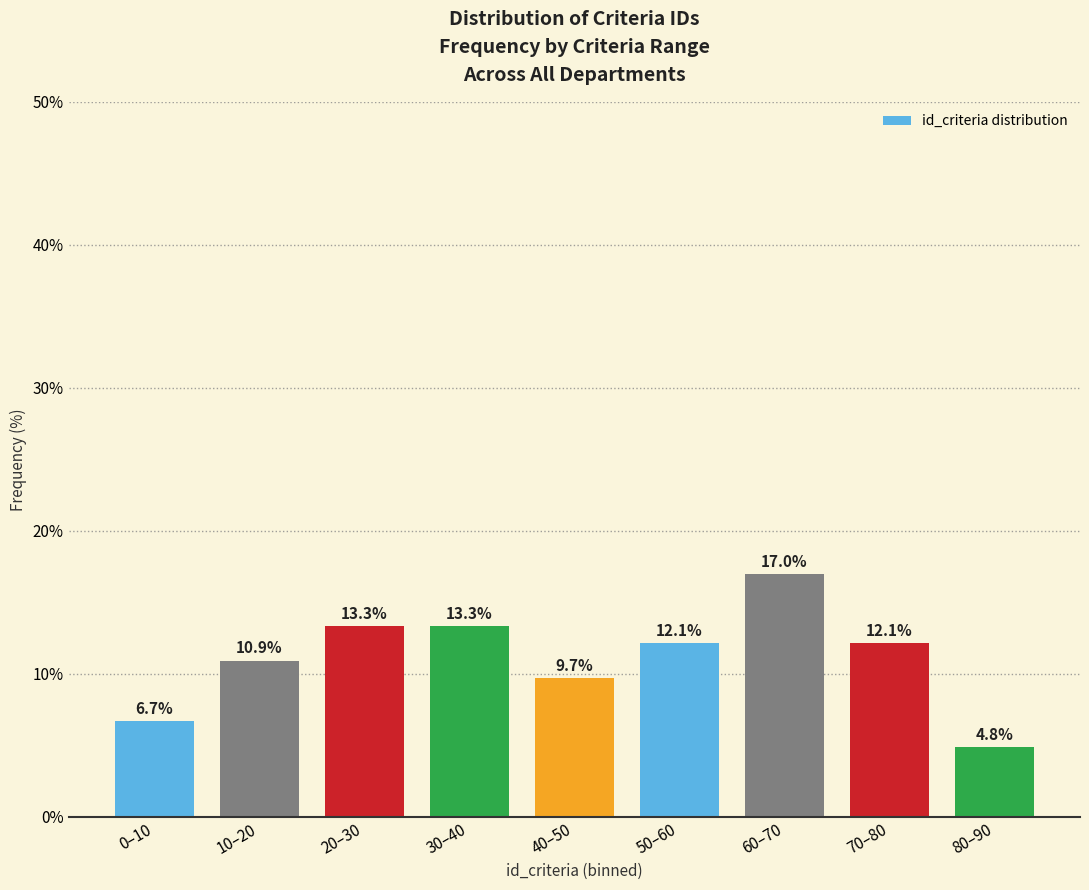

Reading right to left, extract all data points from this chart.

4.8	12.1	17.0	12.1	9.7	13.3	13.3	10.9	6.7